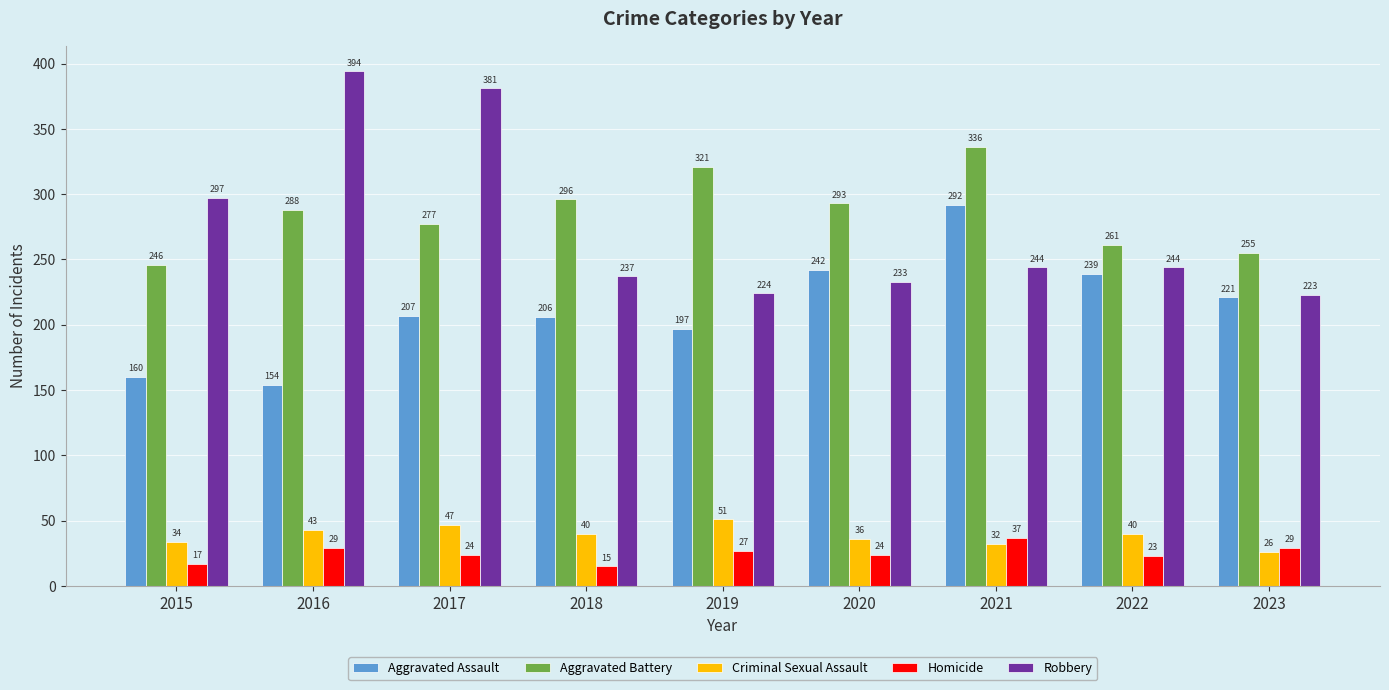

The Robbery series shows 244 at 2022. True or false?

True